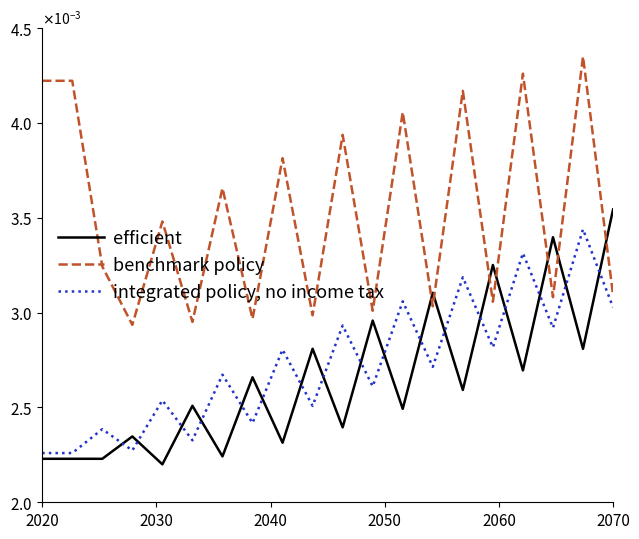

What are all the series names shown in the legend?

efficient, benchmark policy, integrated policy, no income tax